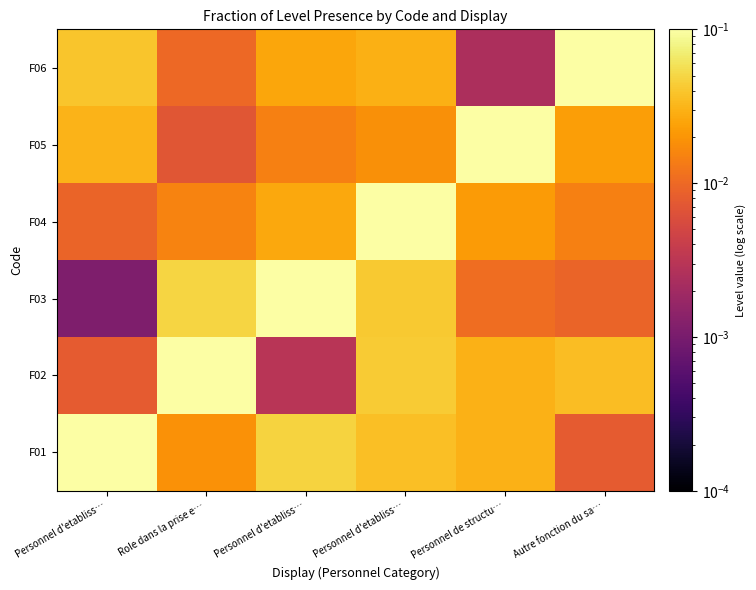

Which series has the largest total across all categories?

F01